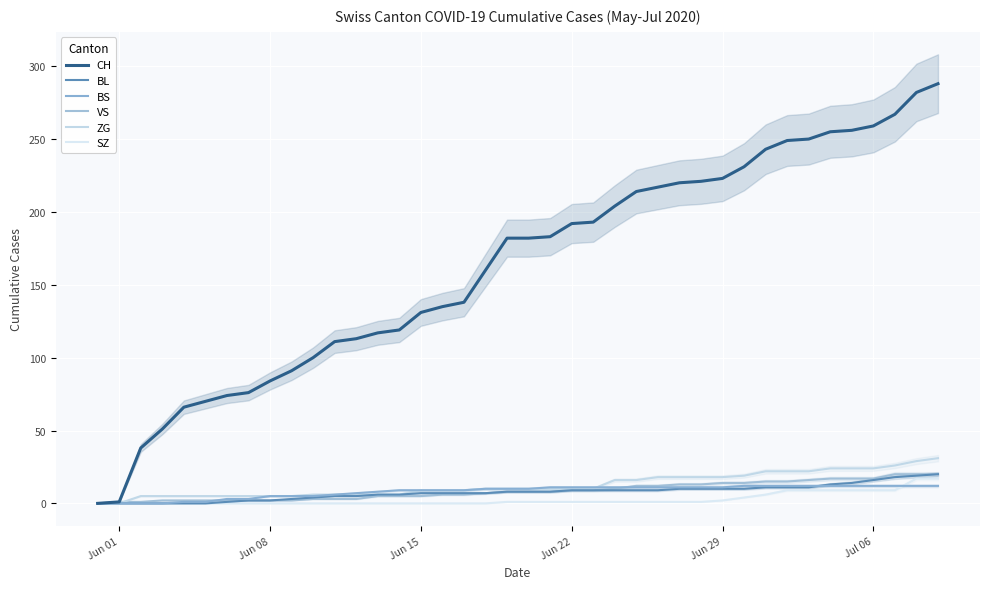

Is the value of VS at 8 greater than the value of CH at 39?

No